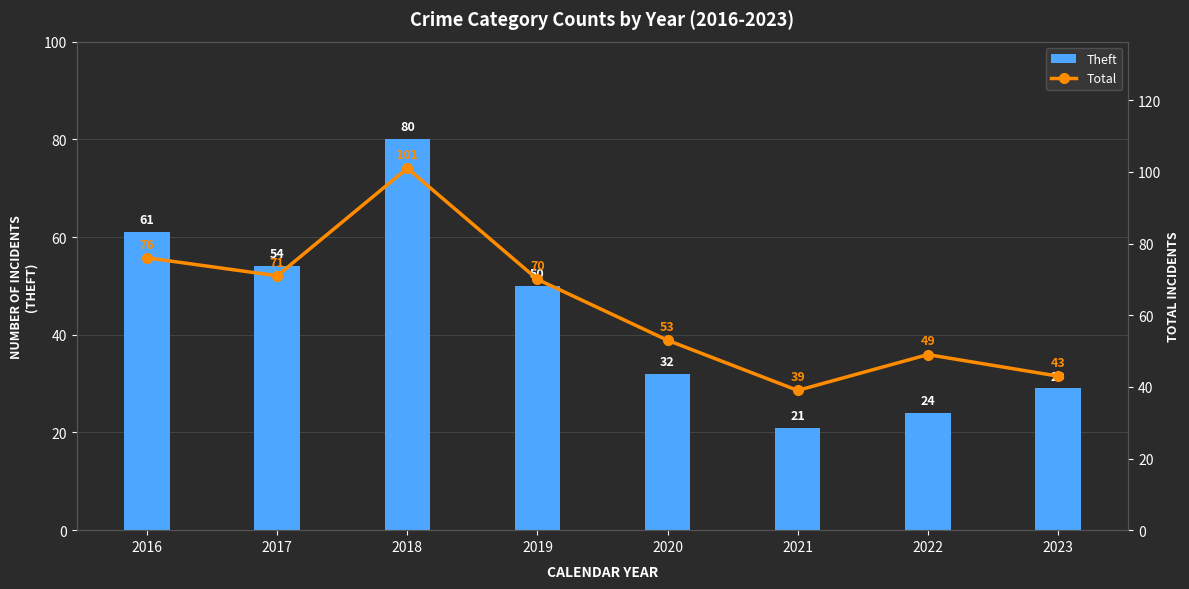

What is the lowest value of the Total series?

39